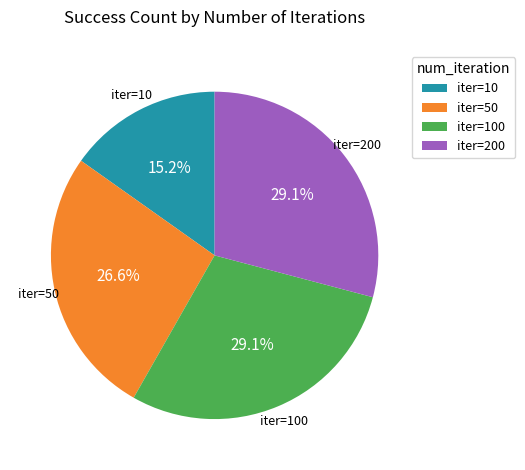

To the nearest percent, what is the average slice percentage?

25%